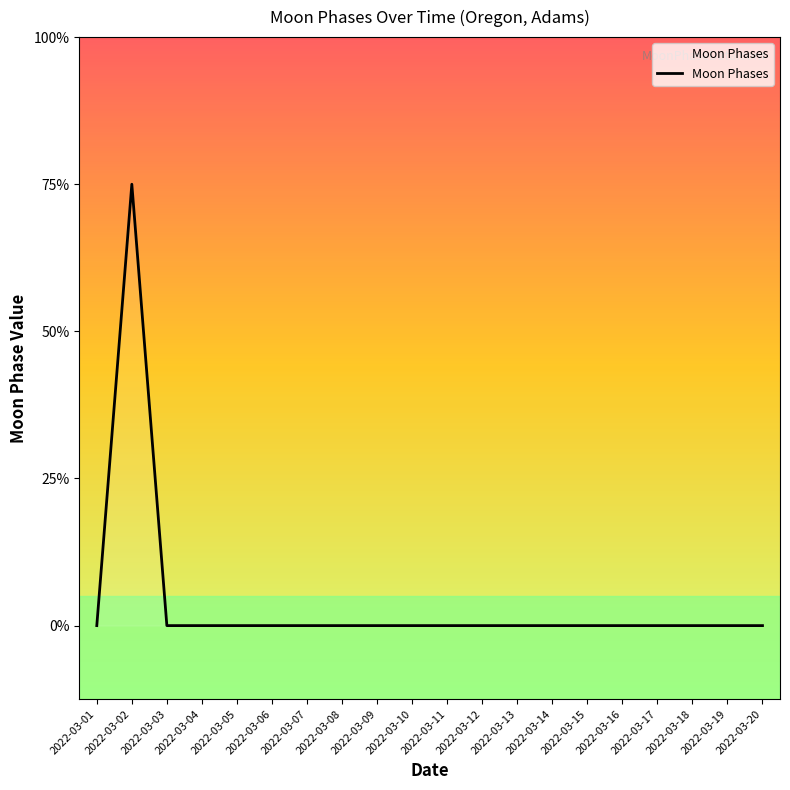

How many positive values are there?

1